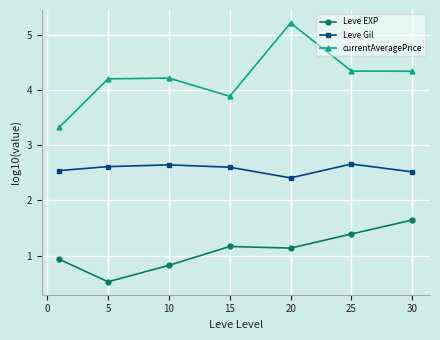

Which series has the widest spread of values?

currentAveragePrice